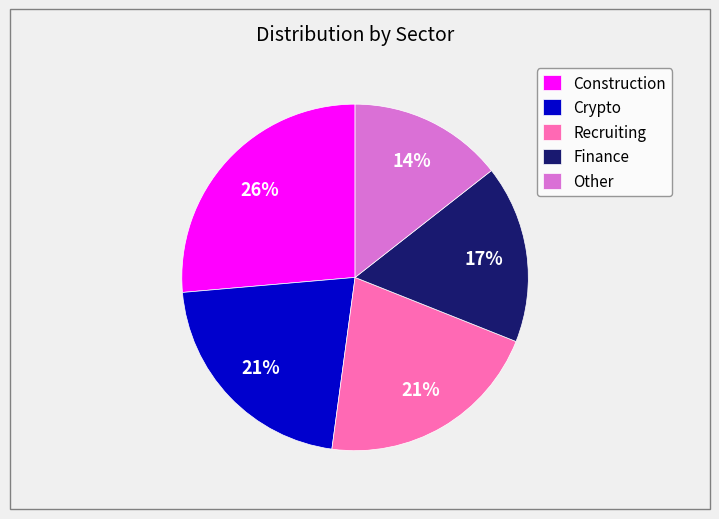

The Recruiting slice represents 8% of the pie. True or false?

False